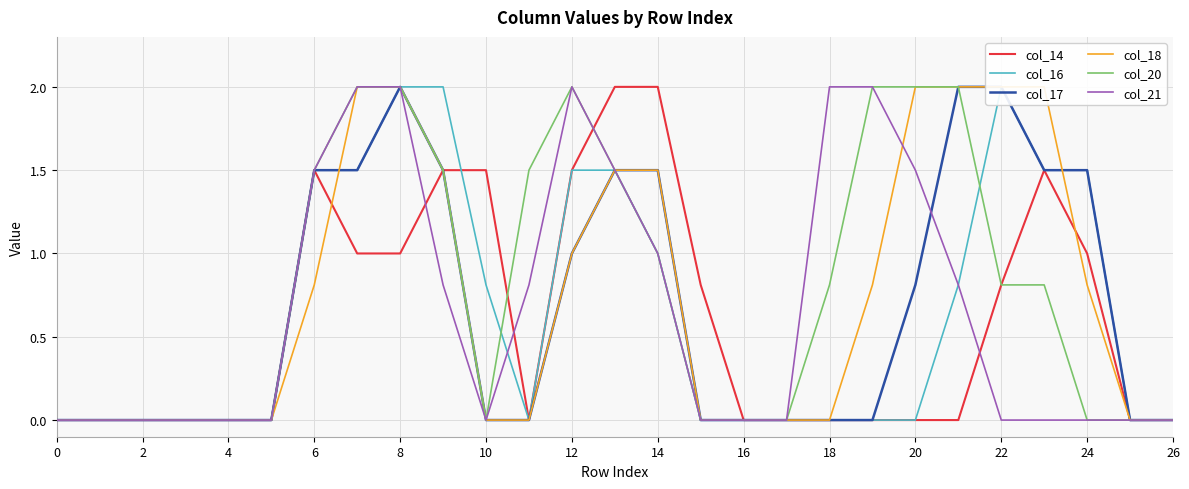

The col_21 series shows 0.0 at 4. True or false?

True